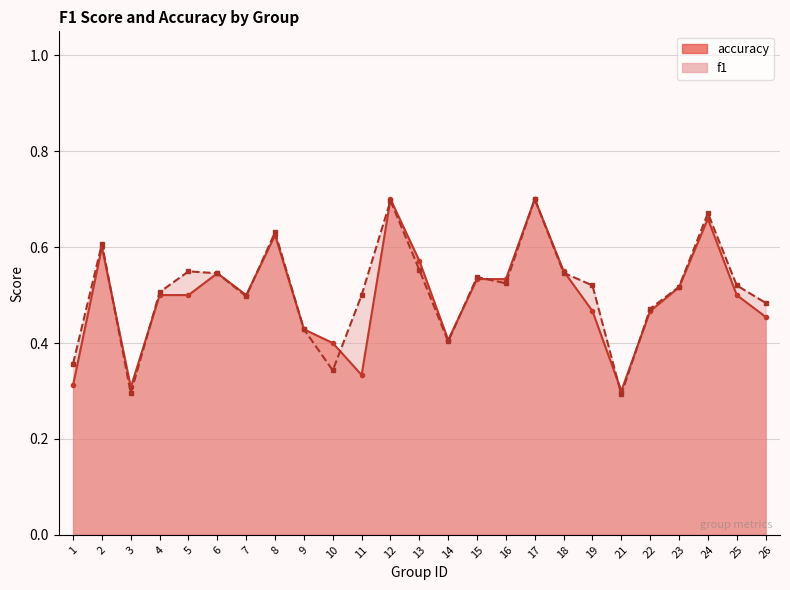

What is the average value of the f1 series?

0.5